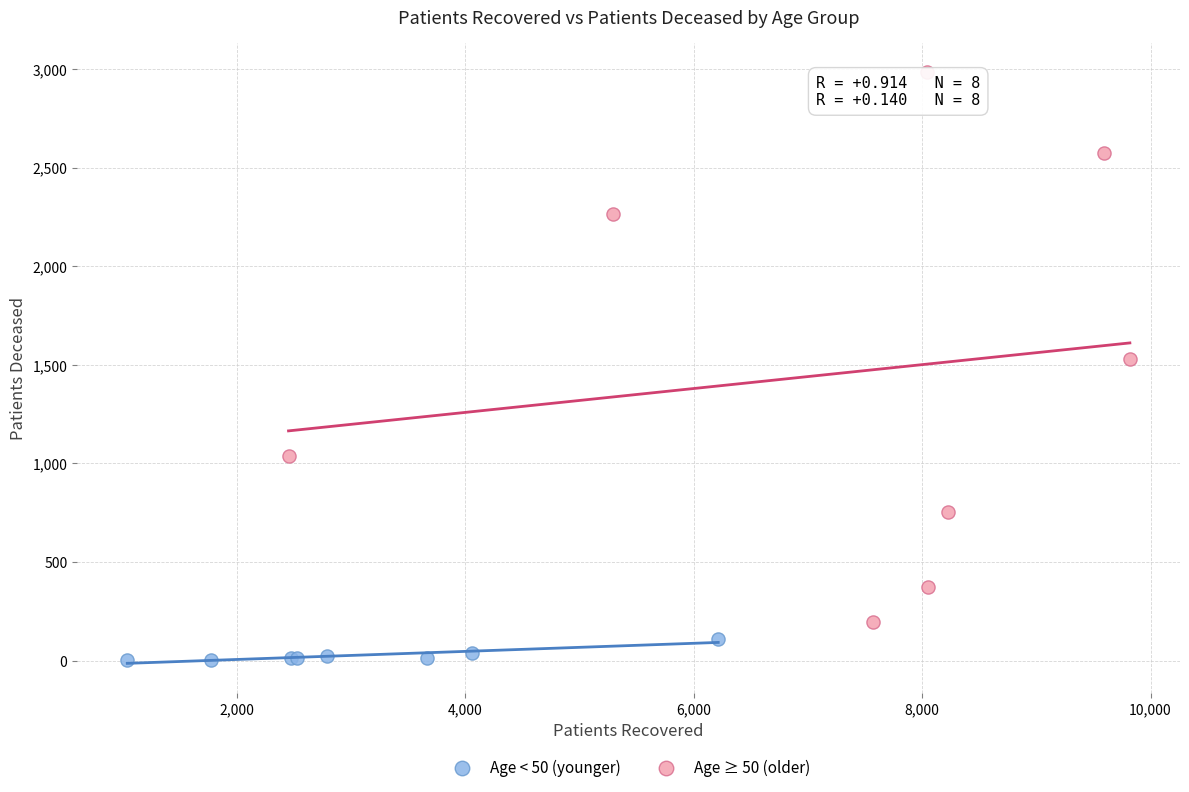

What are all the series names shown in the legend?

Age < 50 (younger), Age ≥ 50 (older)